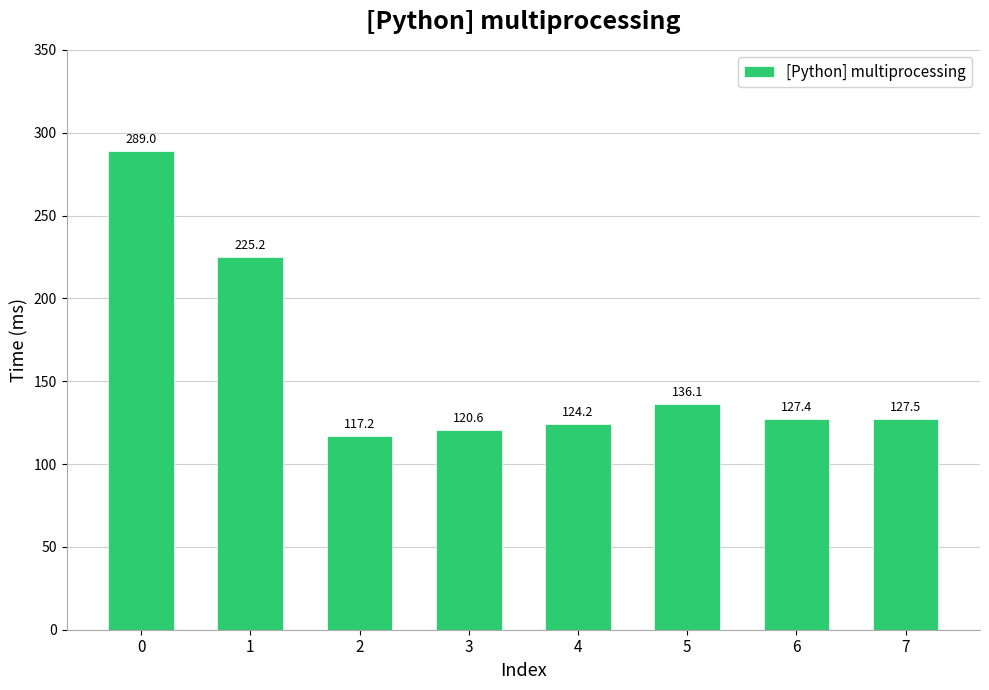

Reading left to right, extract all data points from this chart.

289.0	225.2	117.2	120.6	124.2	136.1	127.4	127.5